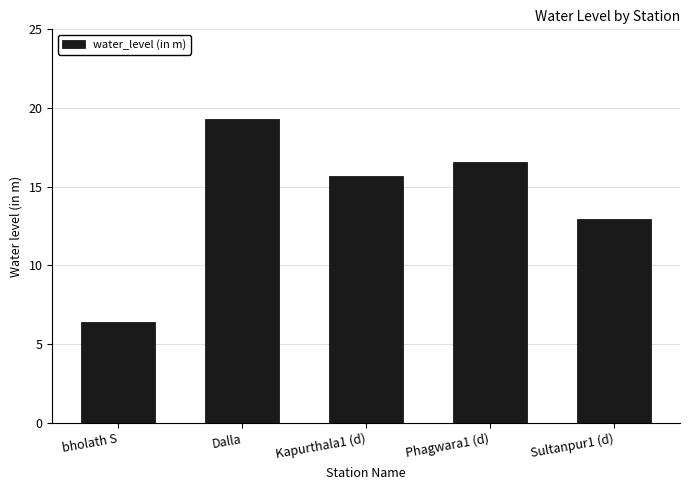

The chart shows a value of 19.3 at Dalla. True or false?

True